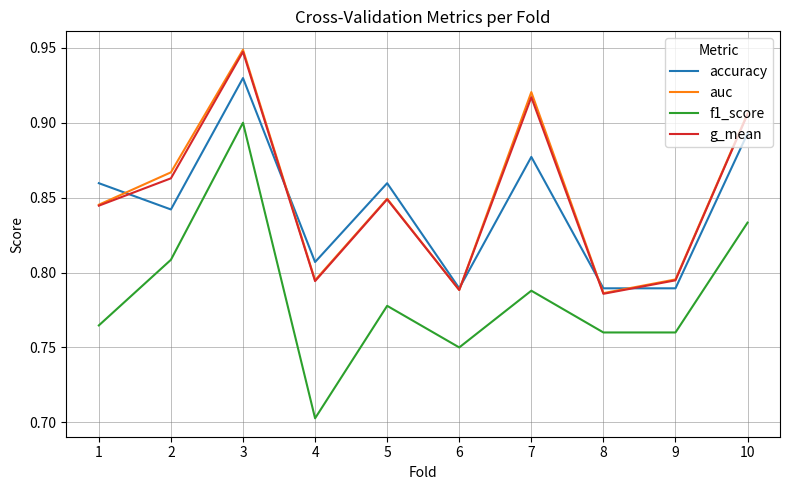

How many interior local peaks does the f1_score series have?

3